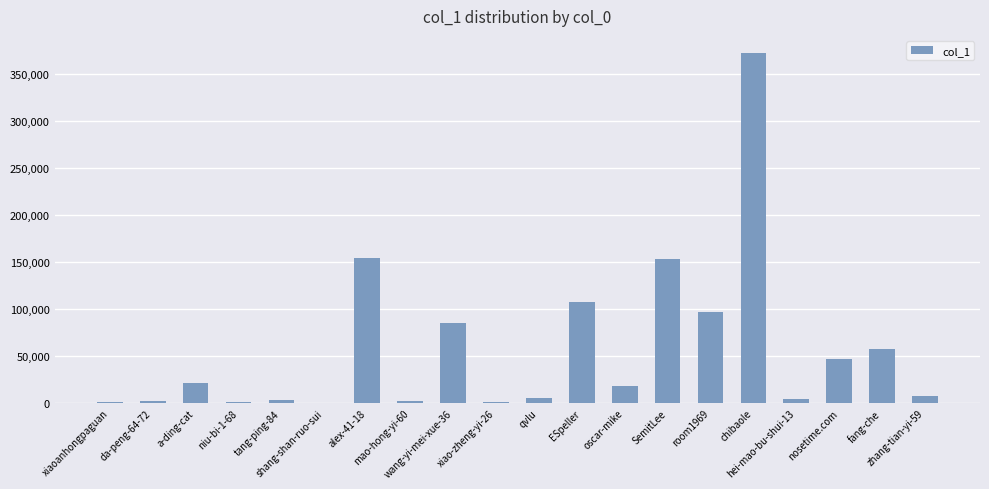

What is the sum of all values?

1144304